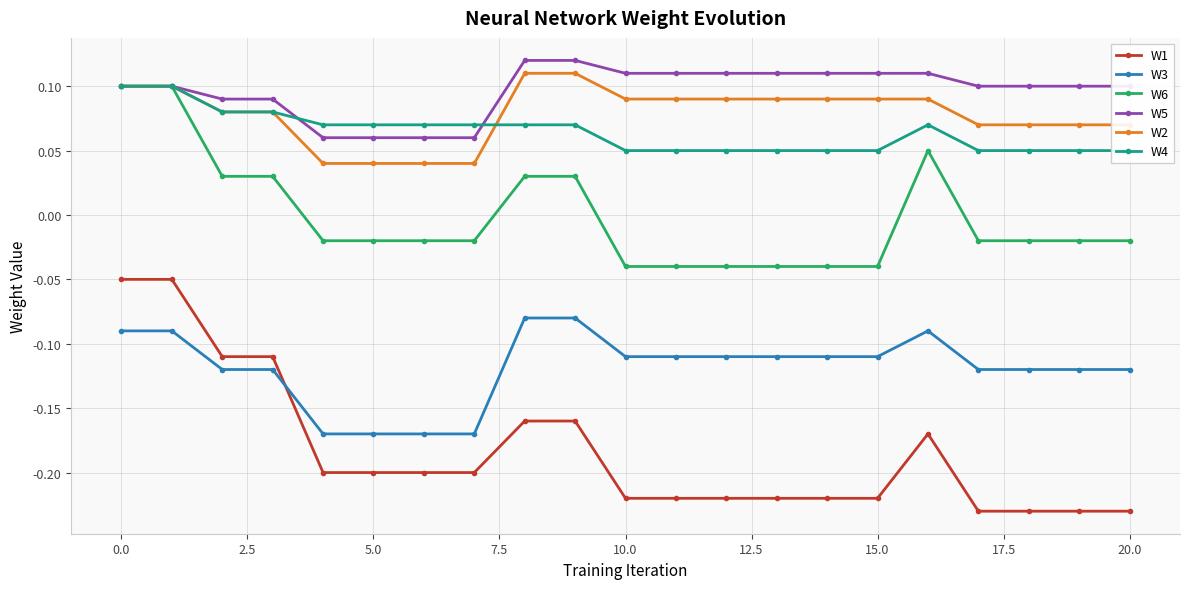

Reading left to right, list all the values displayed in this chart.

W1: -0.1	-0.1	-0.1	-0.1	-0.2	-0.2	-0.2	-0.2	-0.2	-0.2	-0.2	-0.2	-0.2	-0.2	-0.2	-0.2	-0.2	-0.2	-0.2	-0.2	-0.2
W3: -0.1	-0.1	-0.1	-0.1	-0.2	-0.2	-0.2	-0.2	-0.1	-0.1	-0.1	-0.1	-0.1	-0.1	-0.1	-0.1	-0.1	-0.1	-0.1	-0.1	-0.1
W6: 0.1	0.1	0.0	0.0	-0.0	-0.0	-0.0	-0.0	0.0	0.0	-0.0	-0.0	-0.0	-0.0	-0.0	-0.0	0.1	-0.0	-0.0	-0.0	-0.0
W5: 0.1	0.1	0.1	0.1	0.1	0.1	0.1	0.1	0.1	0.1	0.1	0.1	0.1	0.1	0.1	0.1	0.1	0.1	0.1	0.1	0.1
W2: 0.1	0.1	0.1	0.1	0.0	0.0	0.0	0.0	0.1	0.1	0.1	0.1	0.1	0.1	0.1	0.1	0.1	0.1	0.1	0.1	0.1
W4: 0.1	0.1	0.1	0.1	0.1	0.1	0.1	0.1	0.1	0.1	0.1	0.1	0.1	0.1	0.1	0.1	0.1	0.1	0.1	0.1	0.1